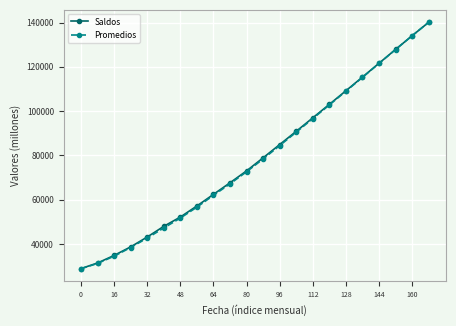

True or false: Saldos has more than 0 interior local peaks.

False